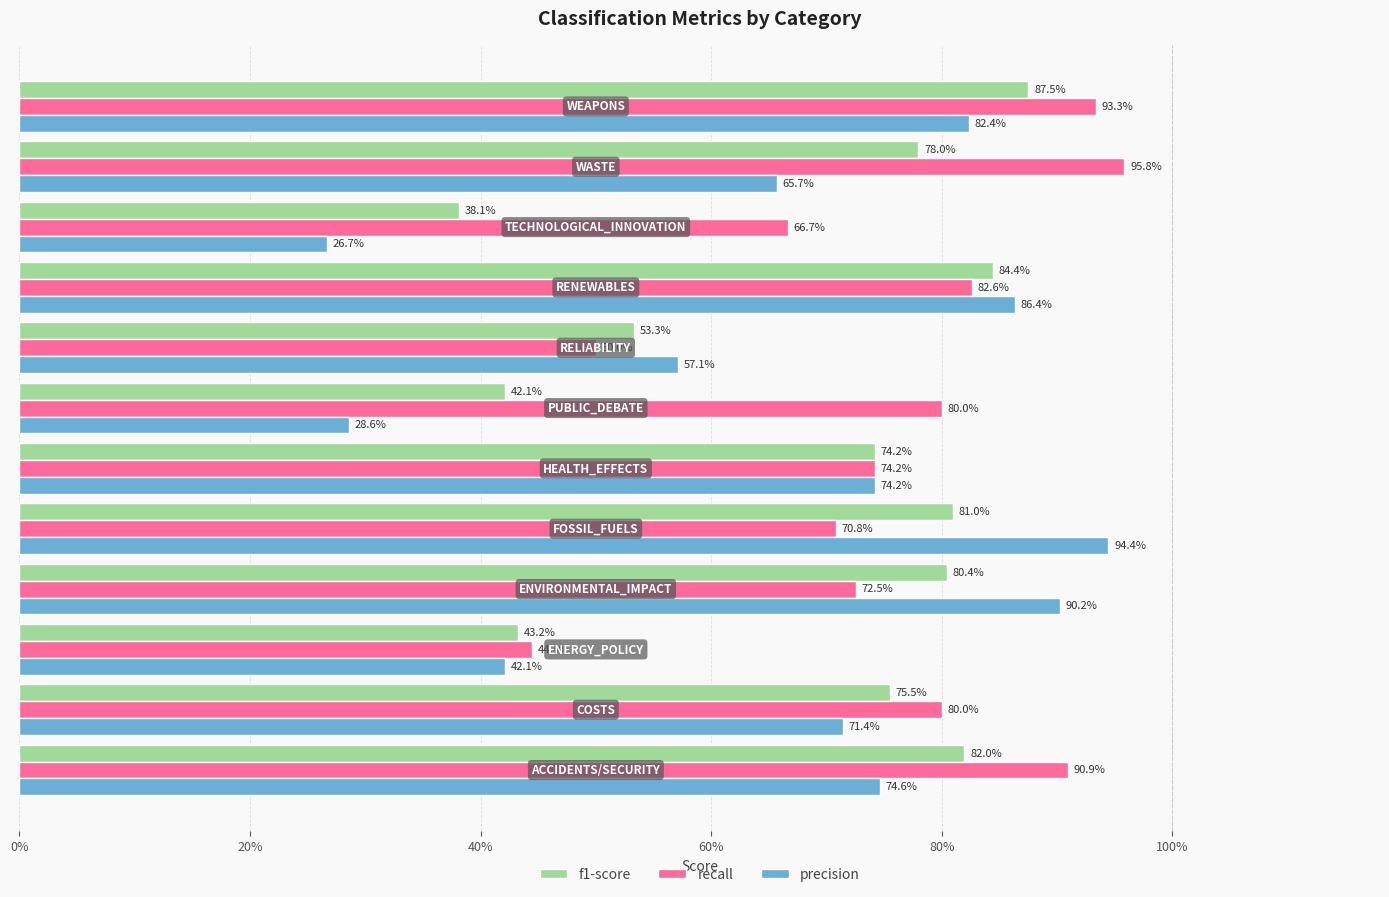

What are all the series names shown in the legend?

f1-score, recall, precision